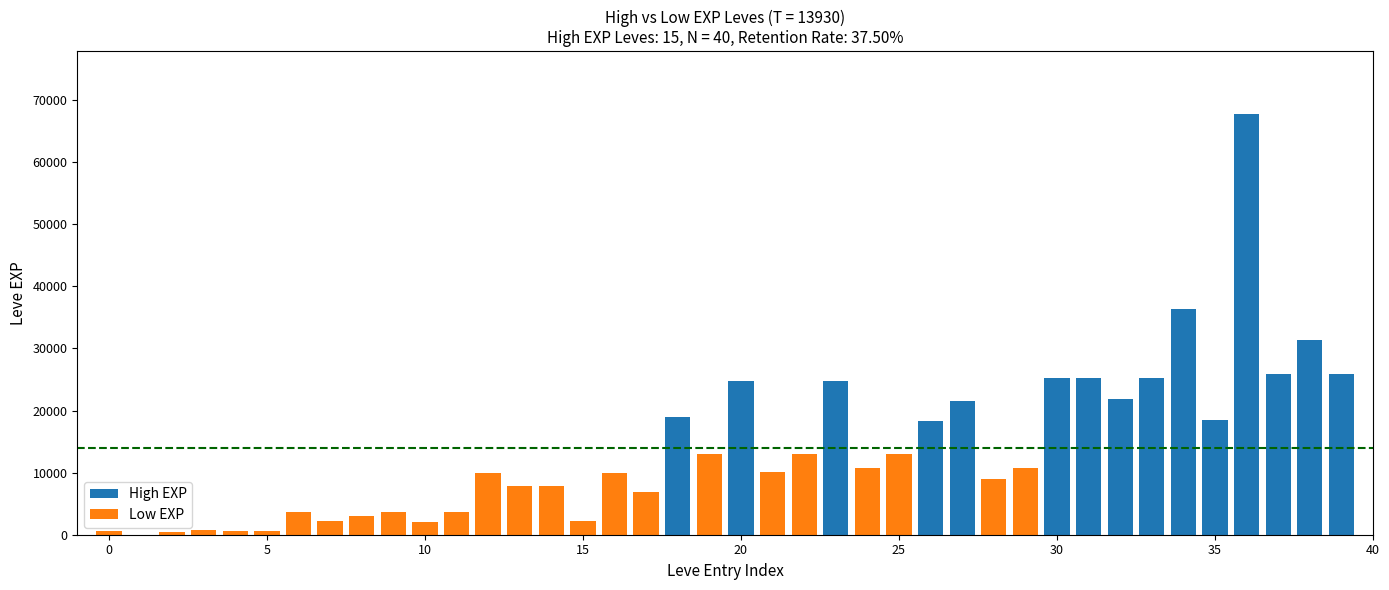

What is the maximum value for High EXP?

67730